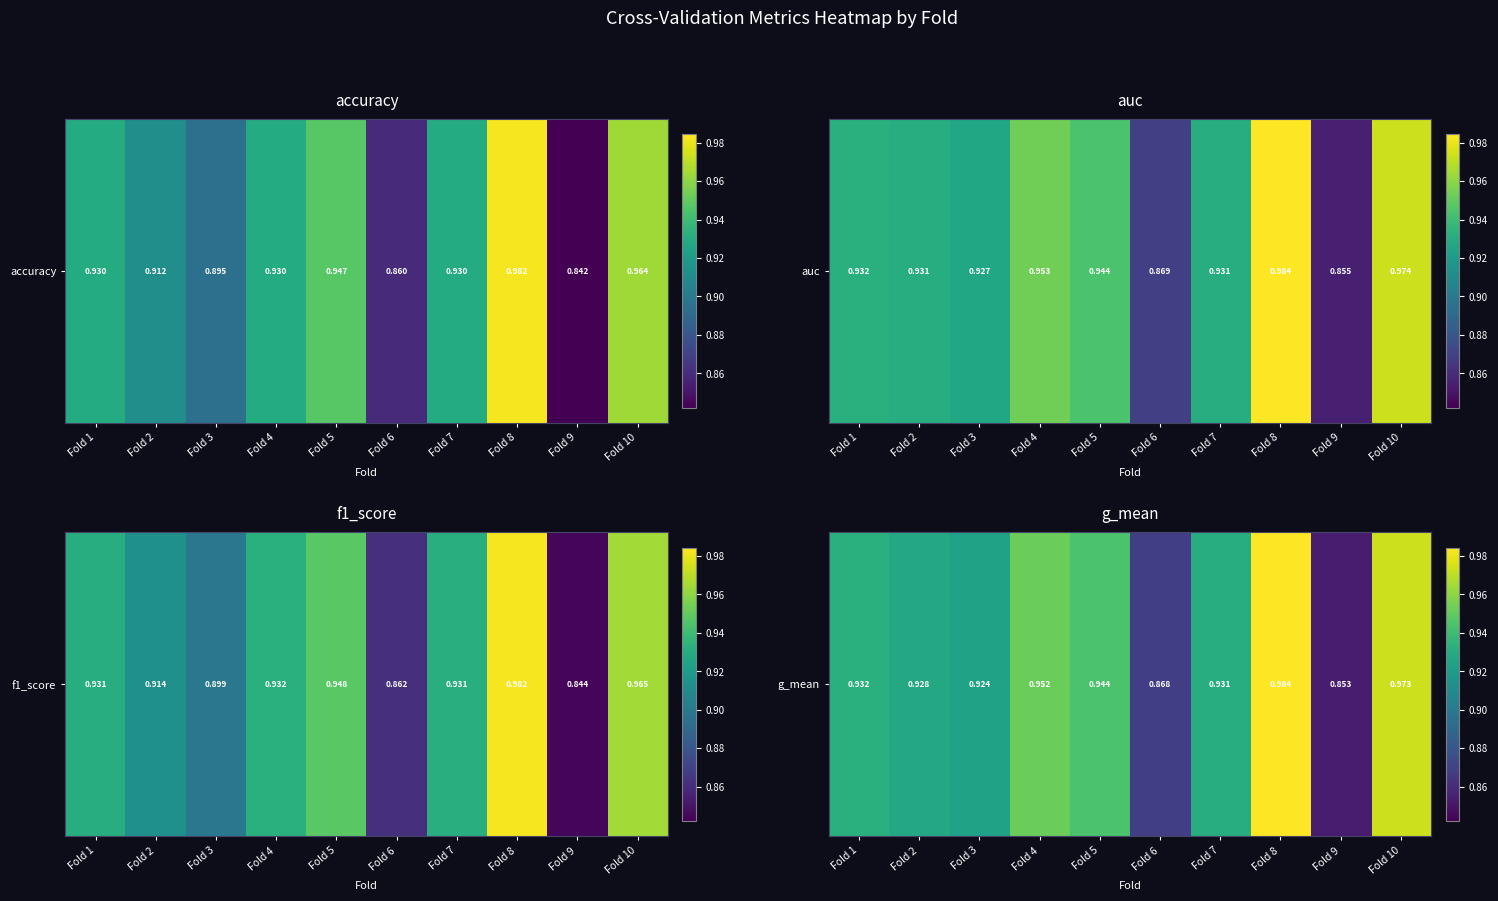

List the labels in order of value, largest first.

Fold 8, Fold 10, Fold 4, Fold 5, Fold 1, Fold 7, Fold 2, Fold 3, Fold 6, Fold 9